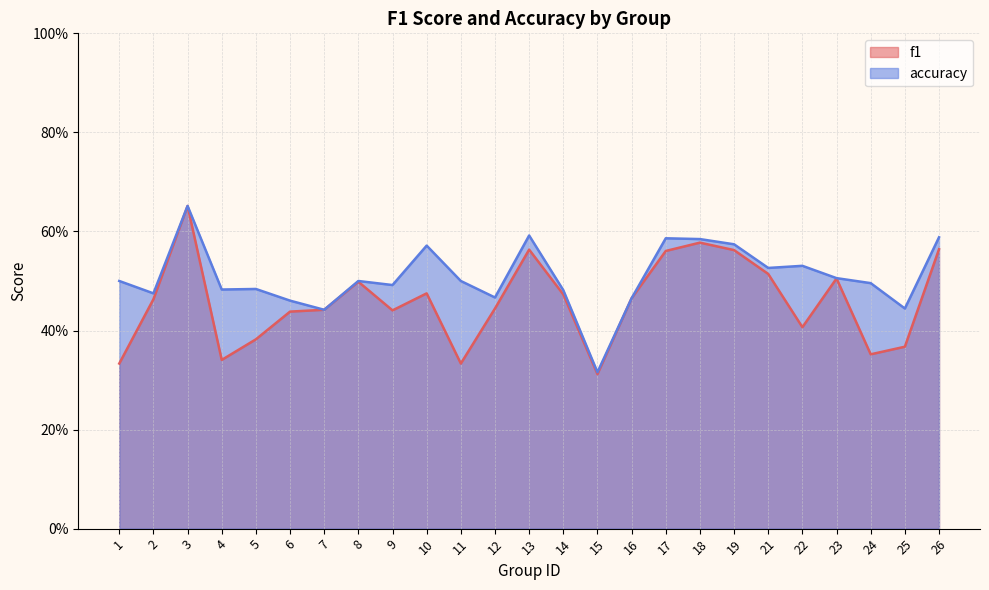

List the series in order of their peak value, lowest first.

f1, accuracy